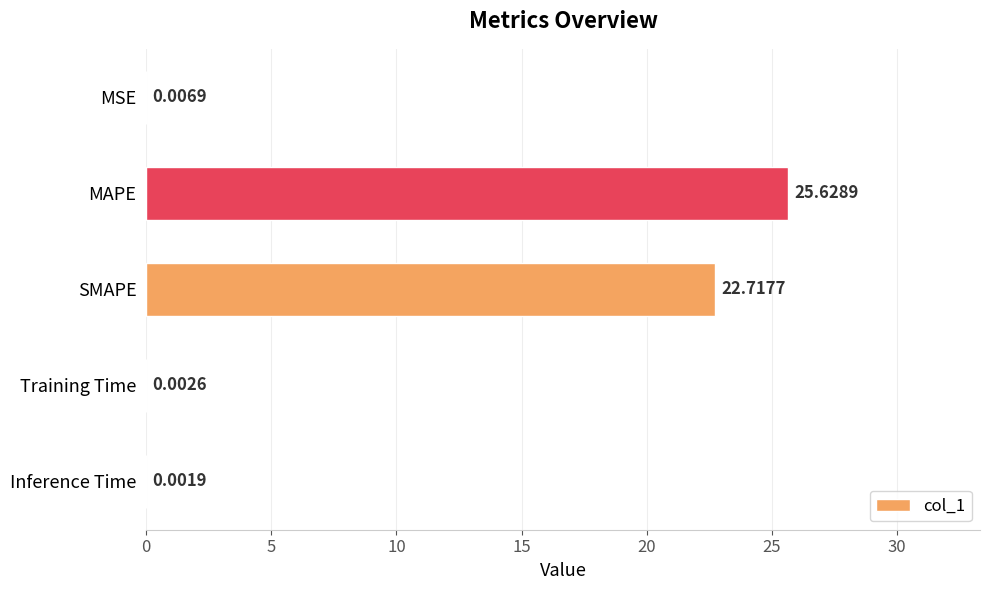

Which has a higher value, SMAPE or Training Time?

SMAPE